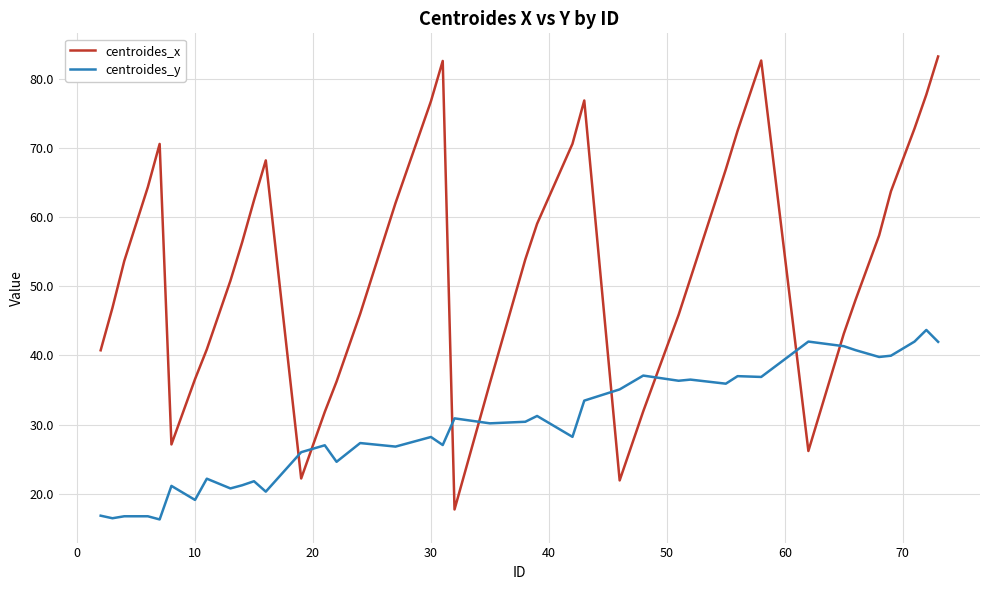

What is the average value of the centroides_x series?

53.4